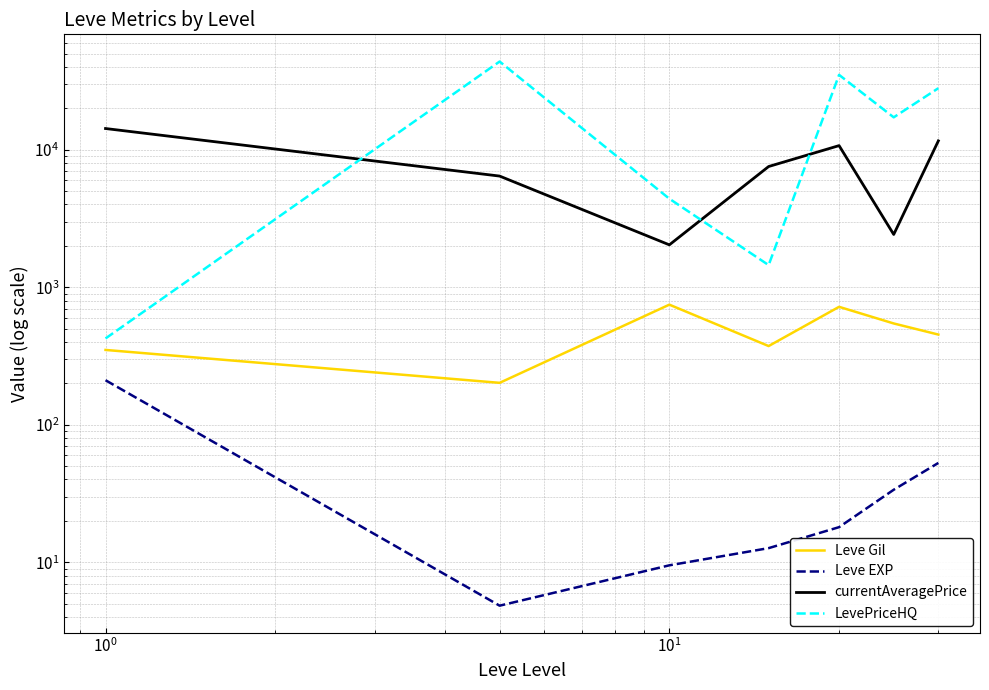

How many series are shown in this chart?

4